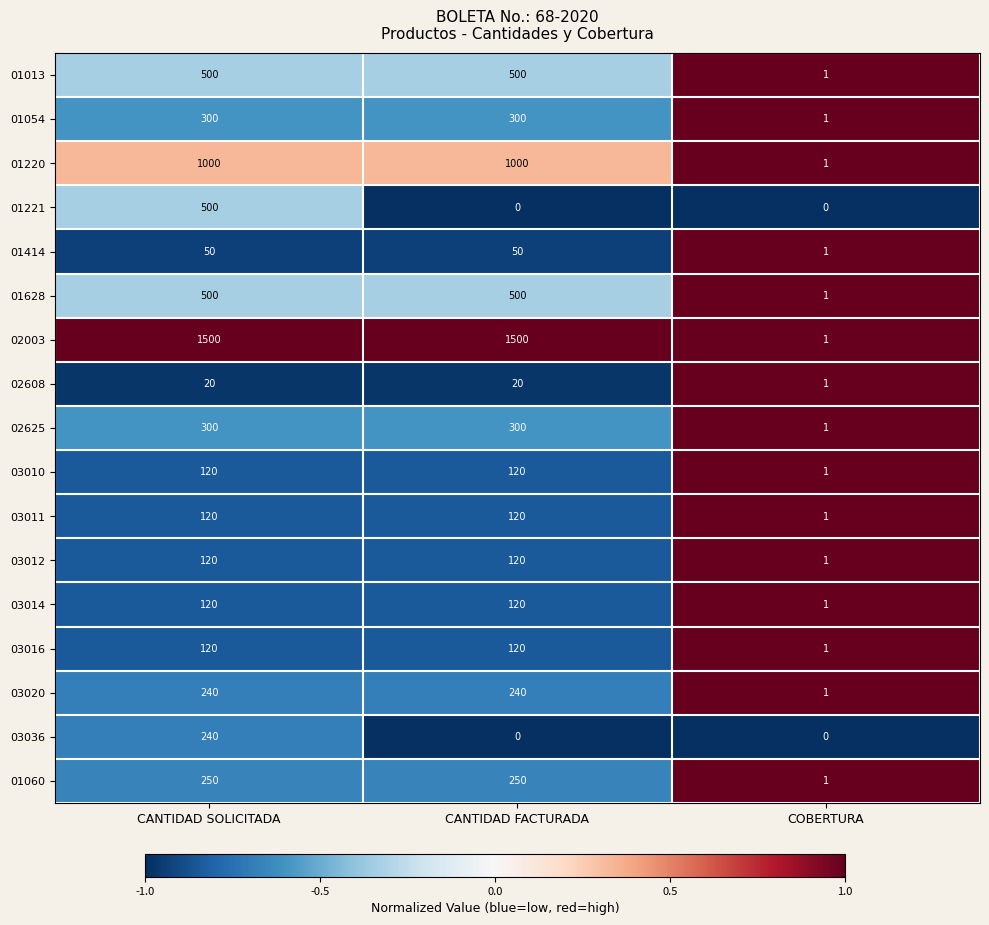

True or false: 03010 has a value of 120 at CANTIDAD FACTURADA.

True